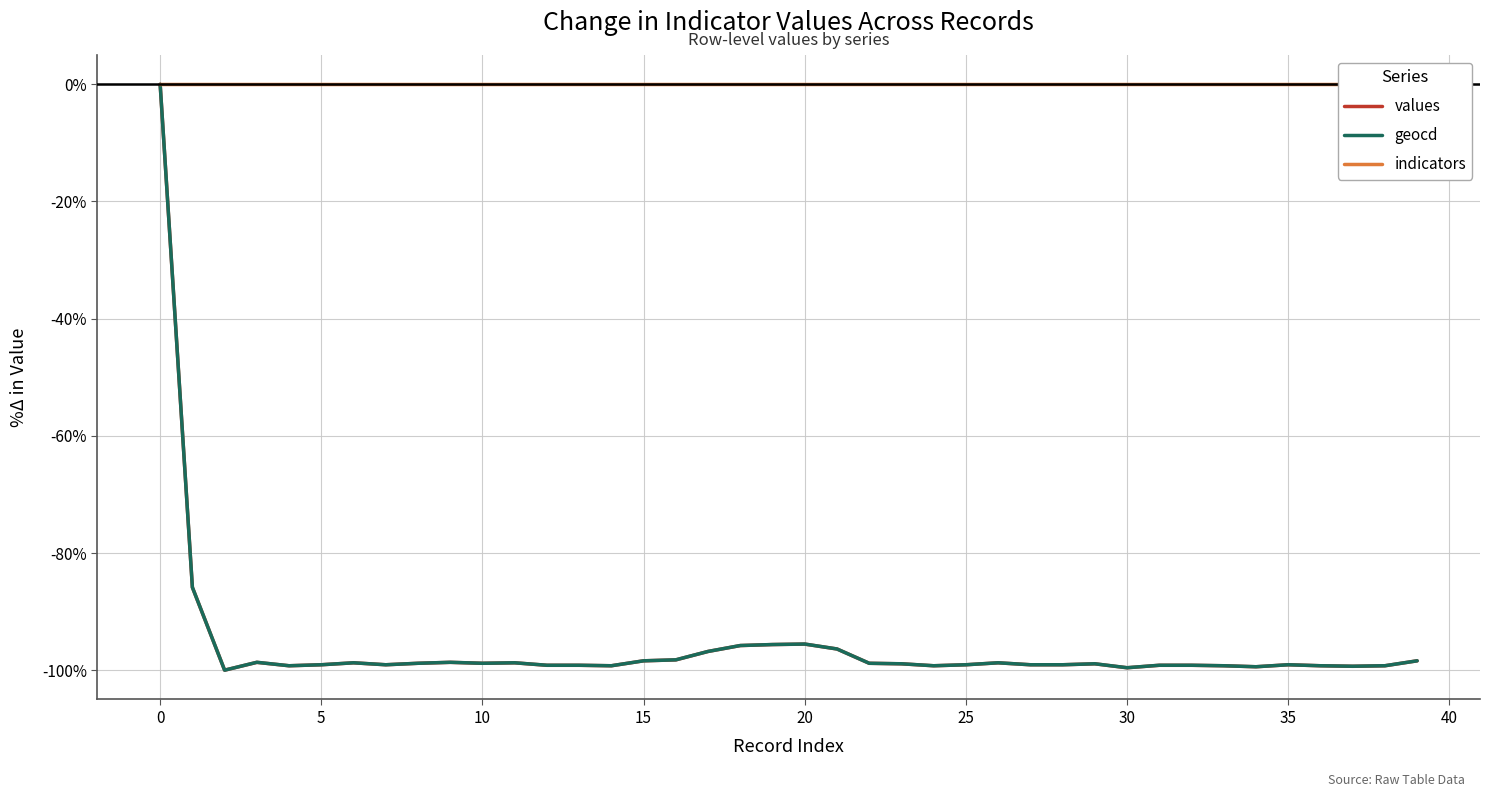

What is the minimum value shown in the chart?

-100.0